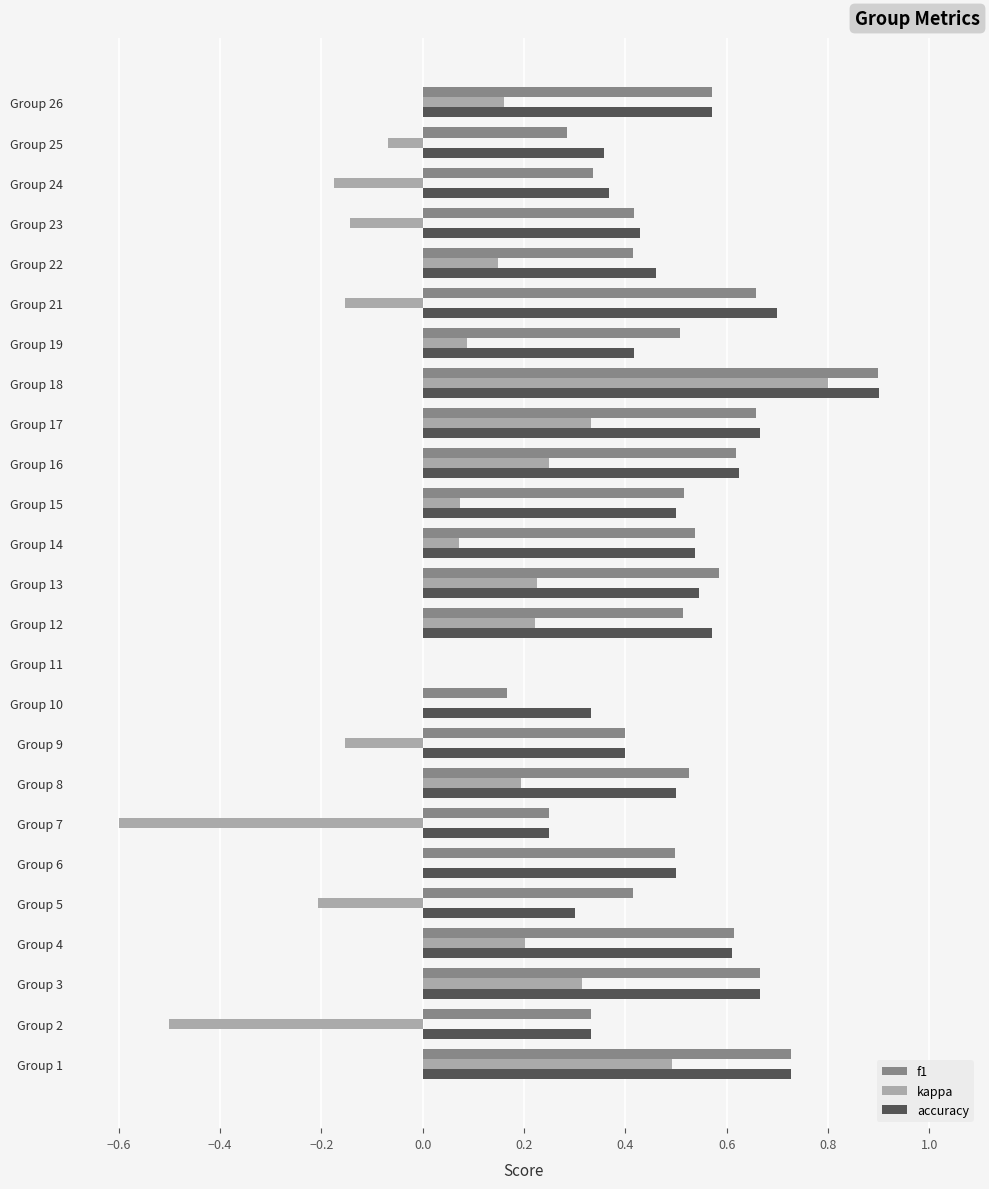

Between Group 3 and Group 19, which series saw the biggest shift?

accuracy